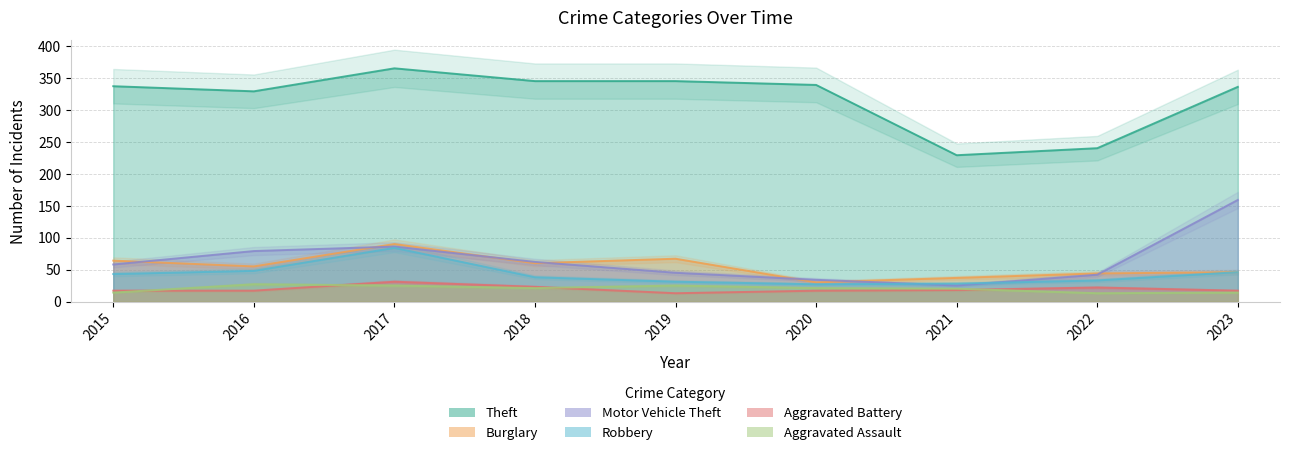

In Motor Vehicle Theft, how many points are lower than both neighbors (excluding endpoints)?

1